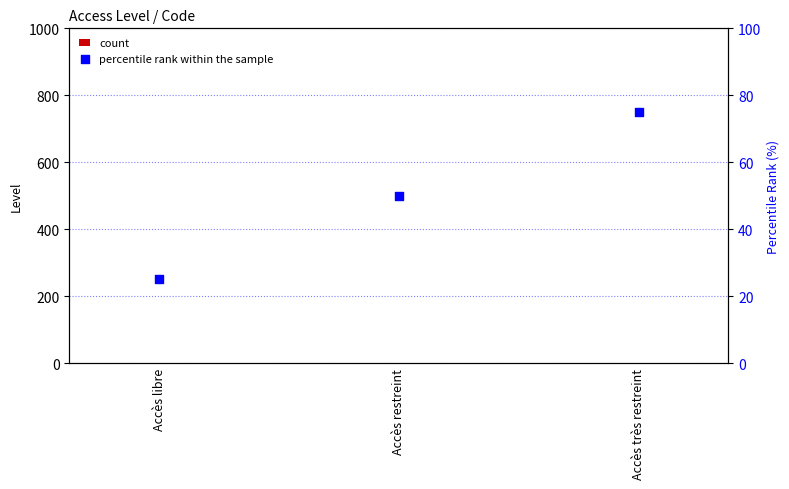

Which series has the widest spread of Y values?

percentile rank within the sample